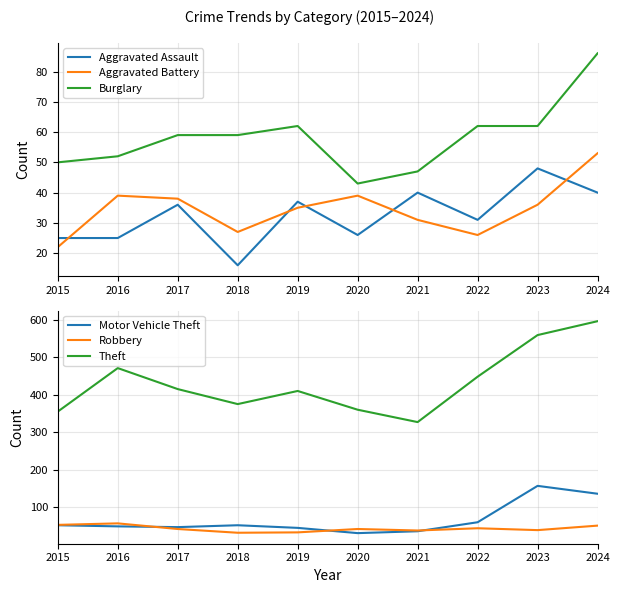

At how many categories does at least one series exceed 538?

2